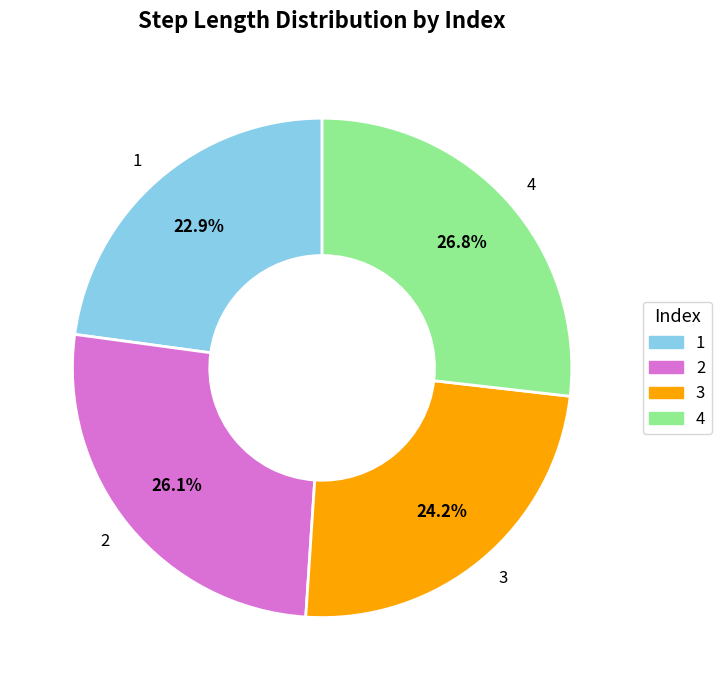

Which category has the smallest portion of the pie?

1